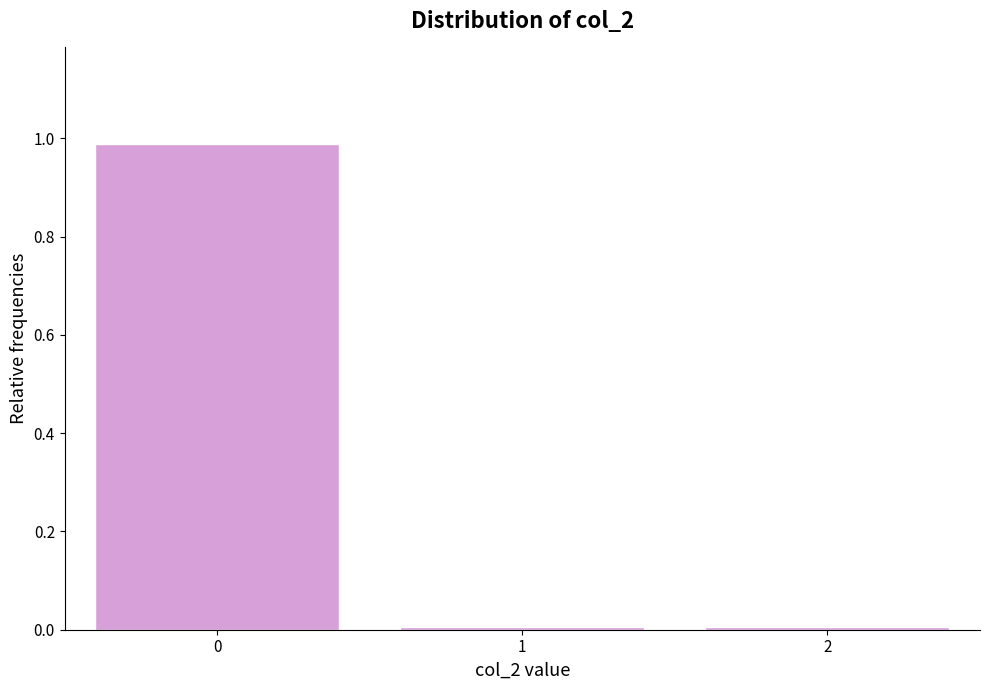

The value at 2 is 0.0. True or false?

True